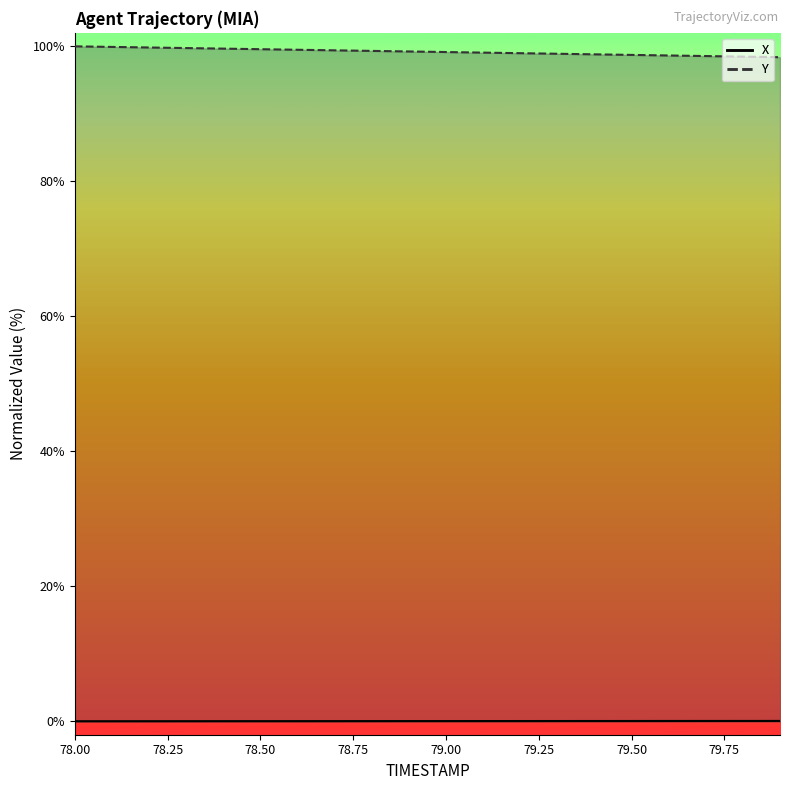

At how many categories does at least one series exceed 14?

20